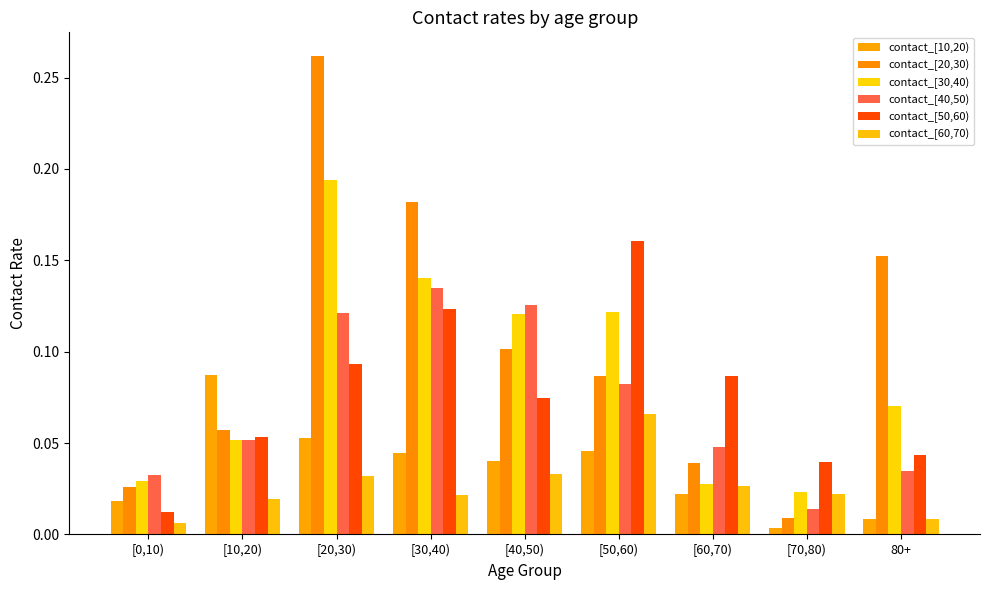

Rank the series at [10,20) from lowest to highest value.

contact_[60,70), contact_[30,40), contact_[40,50), contact_[50,60), contact_[20,30), contact_[10,20)